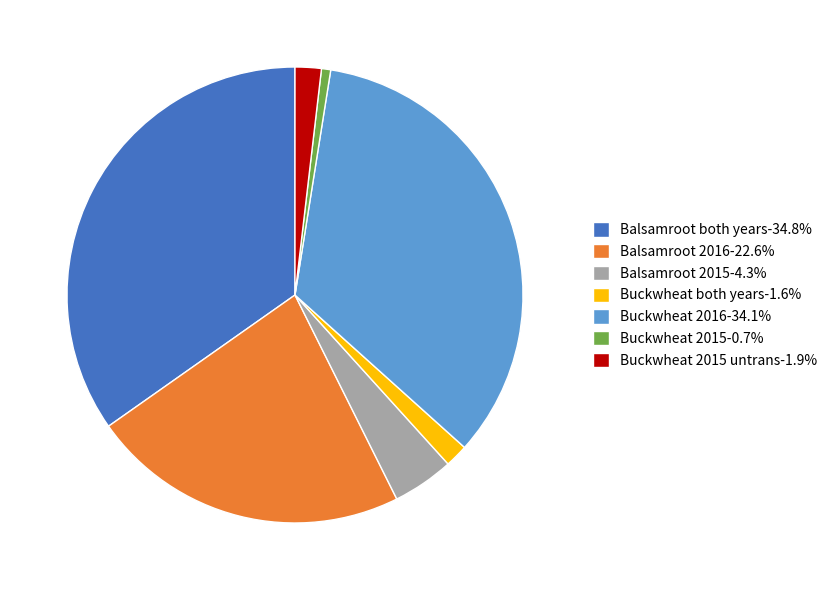

Is there a majority slice in this chart?

No